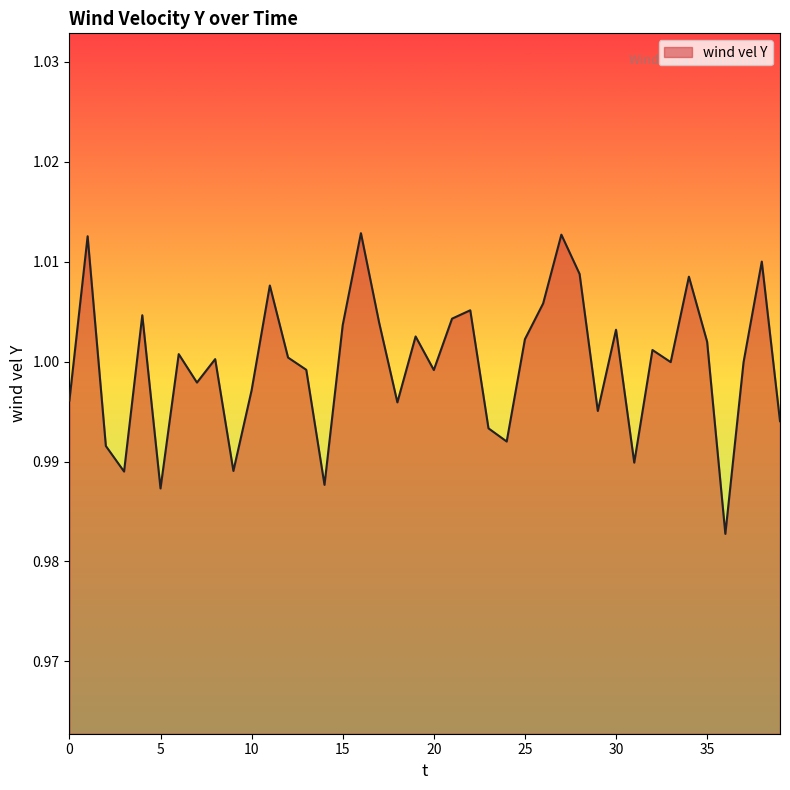

Which category has the lowest value across all series?

36